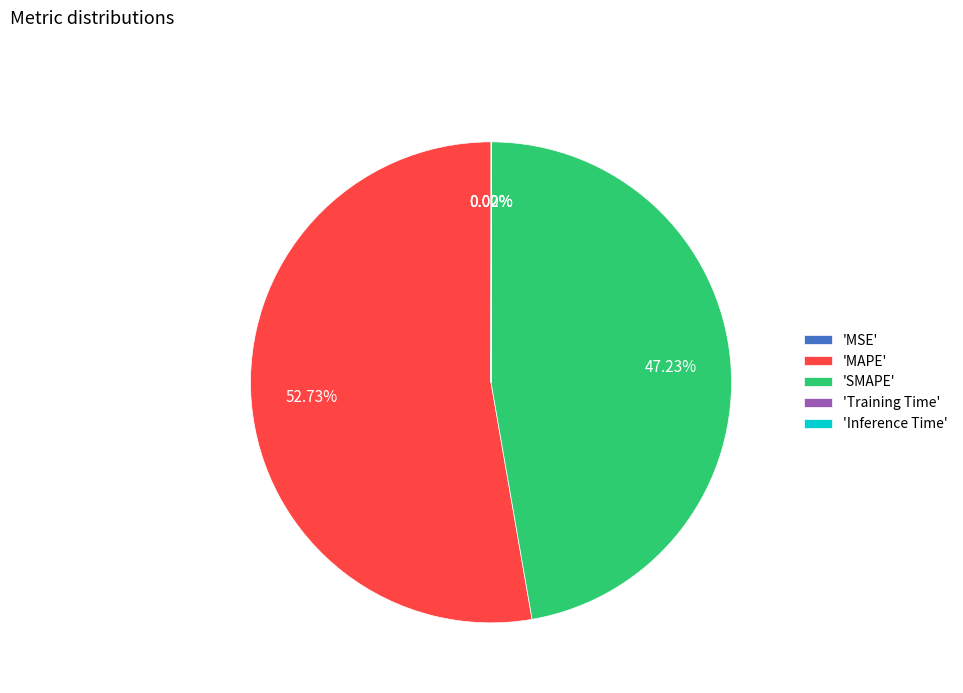

Which category has the biggest portion of the pie?

'MAPE'